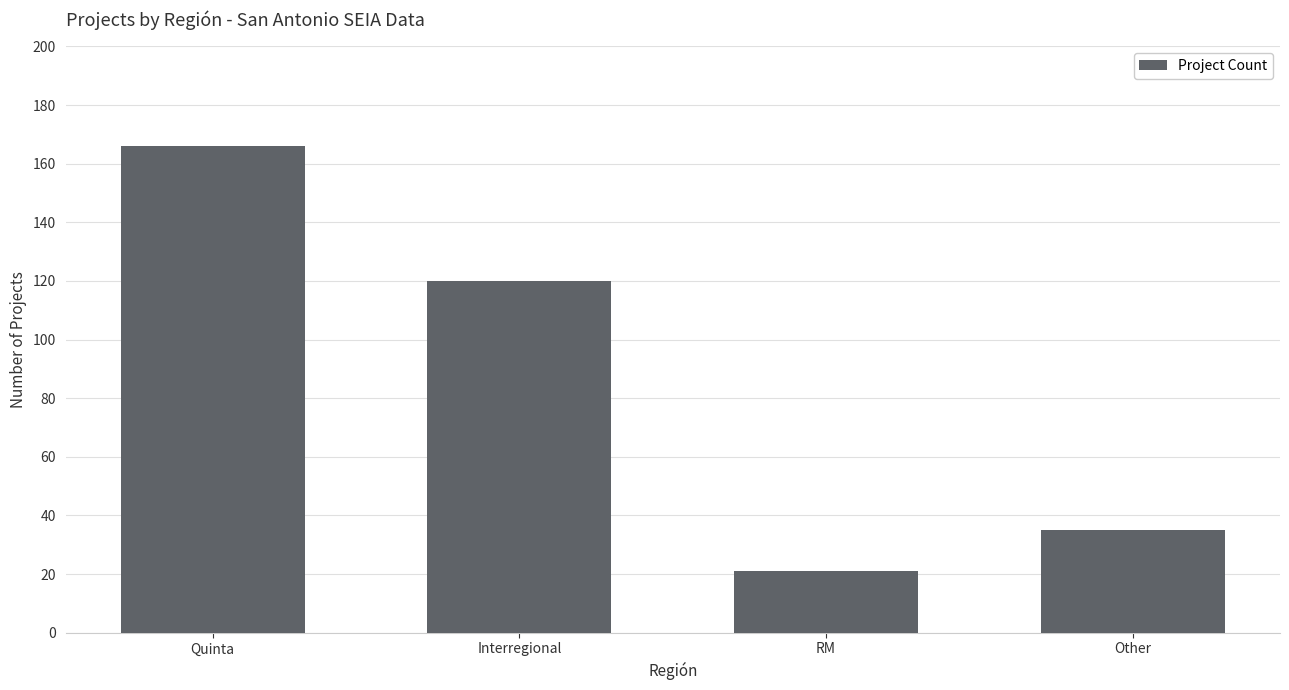

Is it true that the value at Other is 35?

True